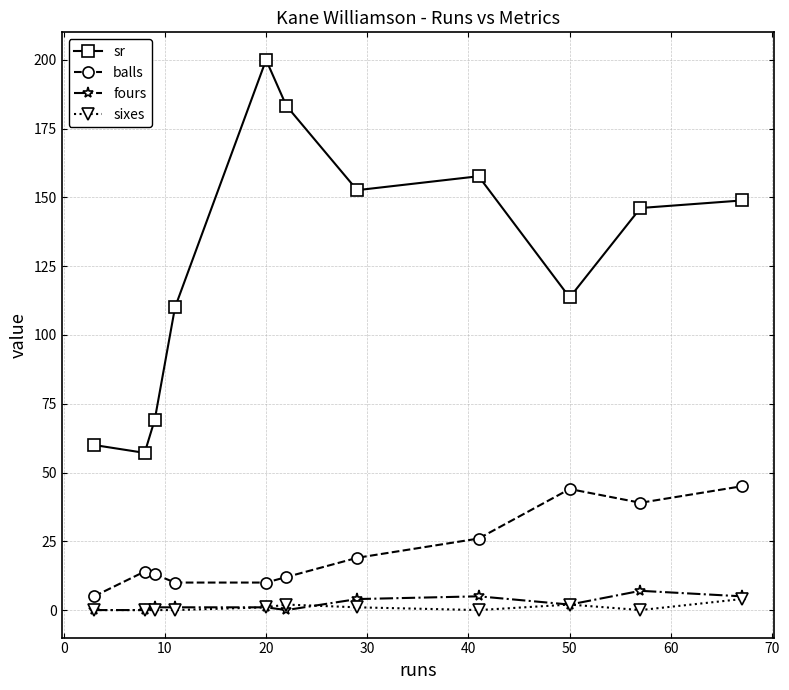

What is the value of the sr point at the 3rd from the left?

69.2